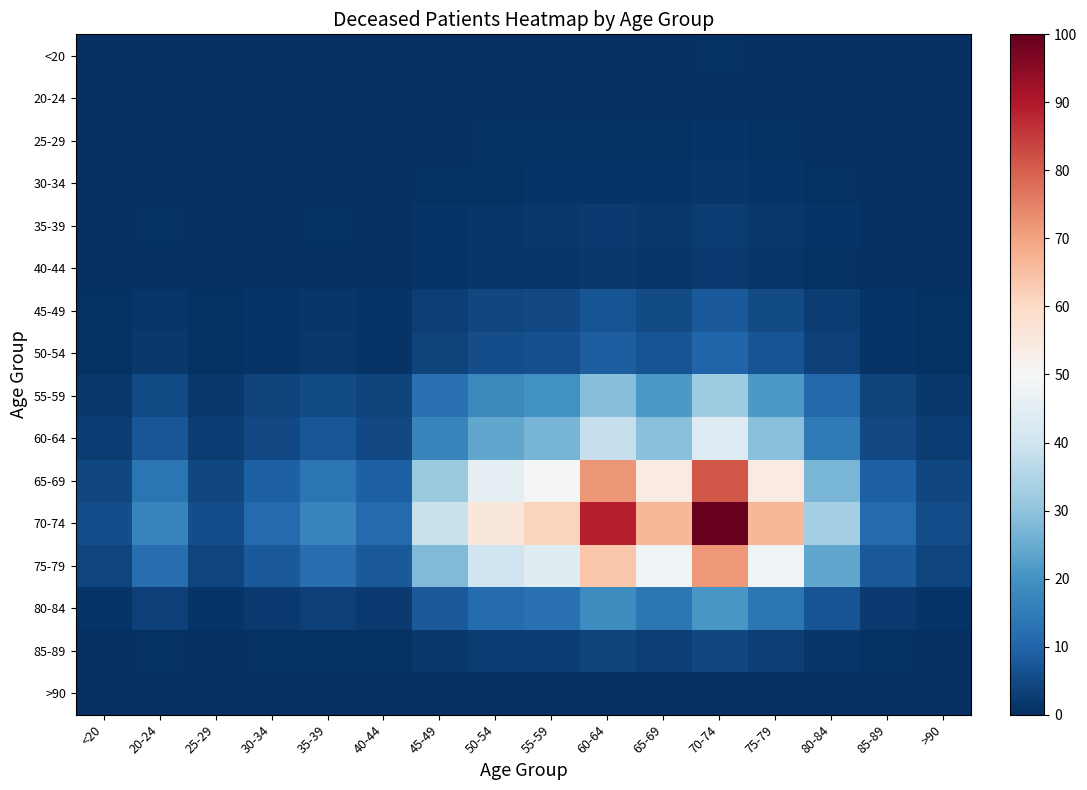

At 25-29, list the series in order from smallest to largest.

20-24, >90, <20, 25-29, 30-34, 40-44, 35-39, 85-89, 45-49, 50-54, 80-84, 55-59, 60-64, 75-79, 65-69, 70-74